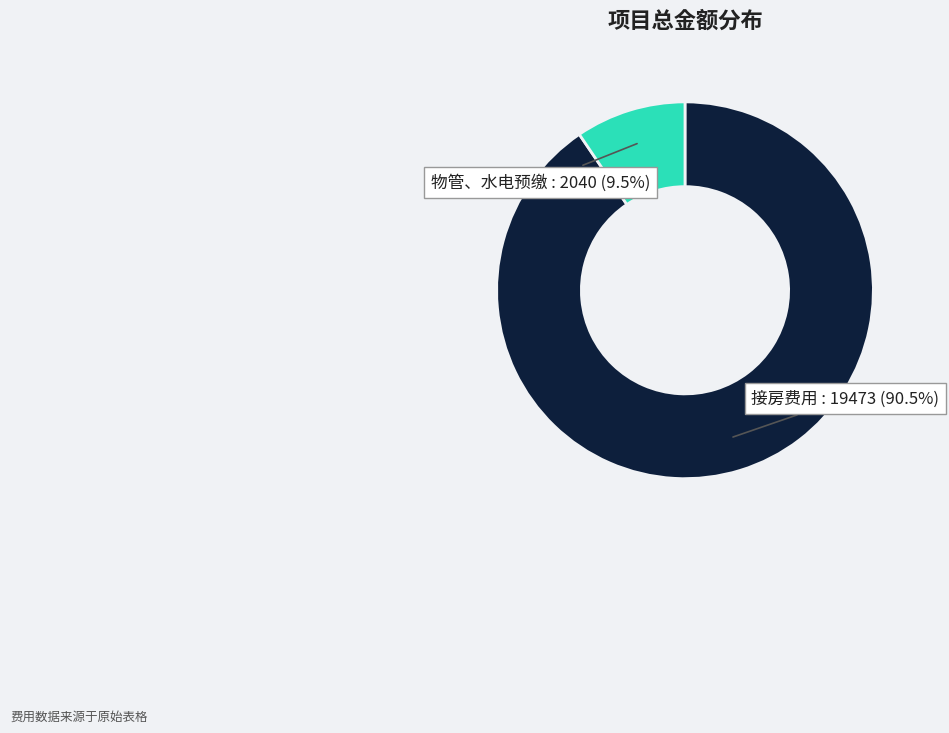

Is there any slice that represents more than half of the pie?

Yes